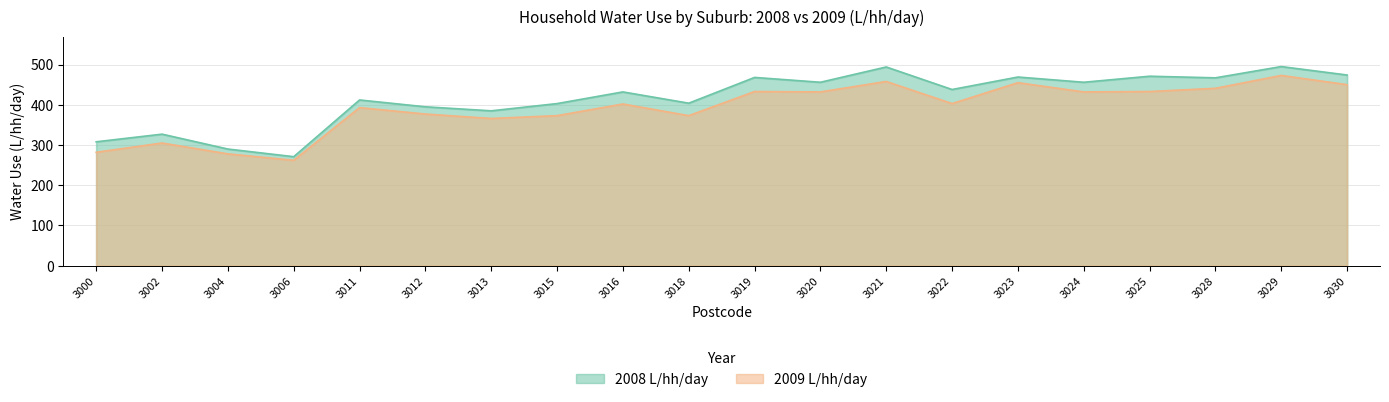

At which category does 2008 L/hh/day reach its first local valley?

3006